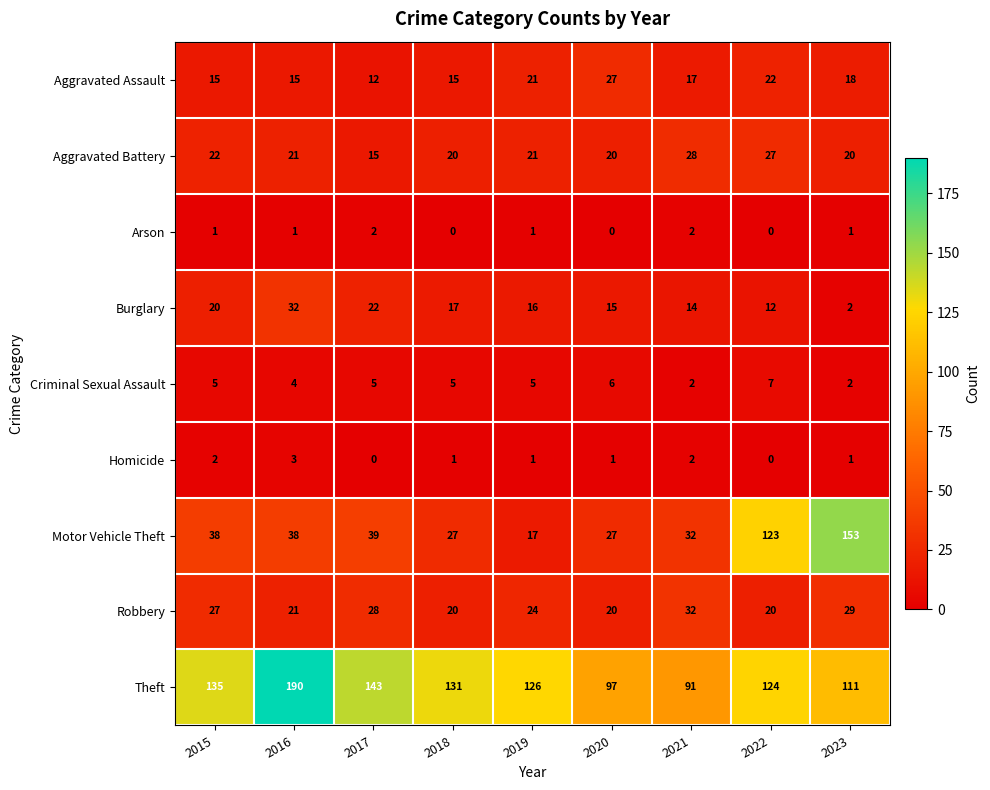

What is the greatest value displayed?

190